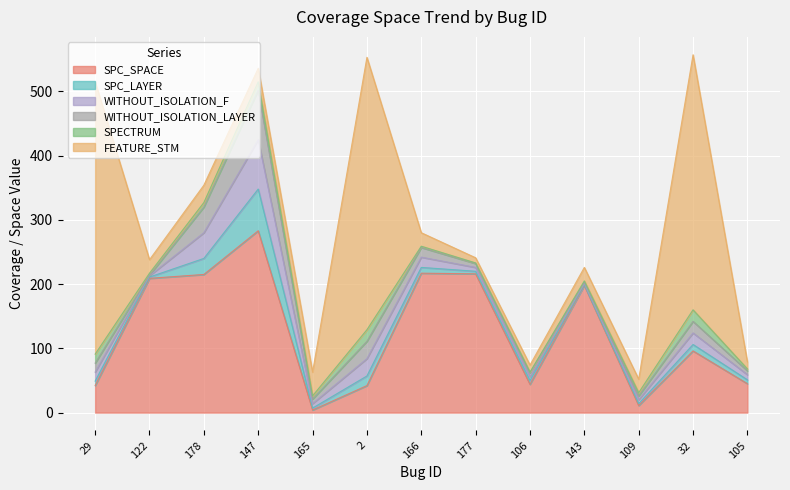

How many data points in SPC_LAYER are less than 6?

5